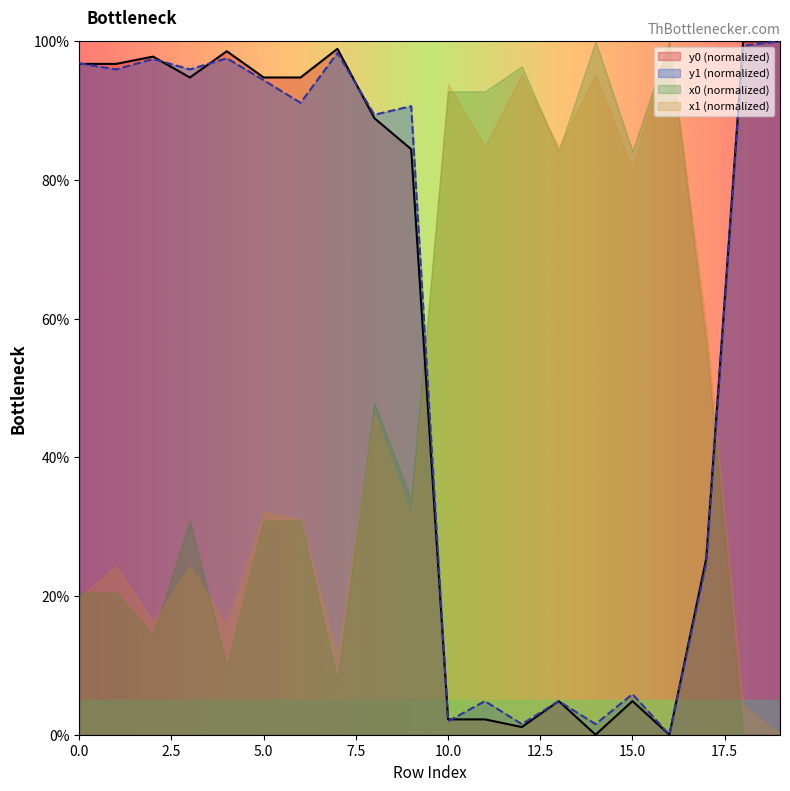

List the series in order of their overall mean, lowest first.

y0, y1